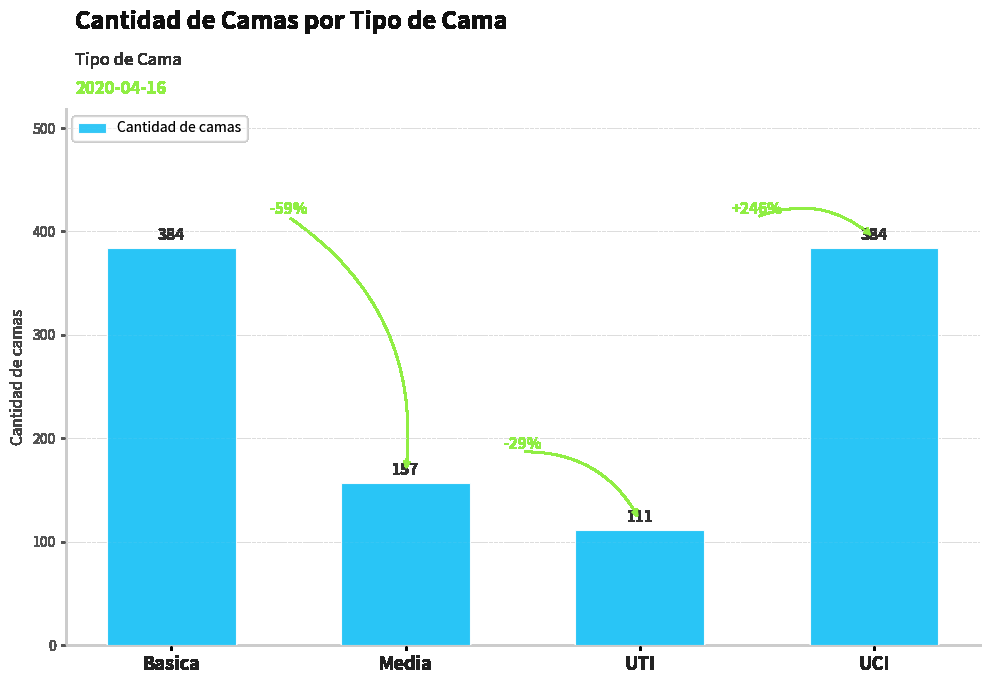

Reading left to right, what are all the values shown in this chart?

384	157	111	384